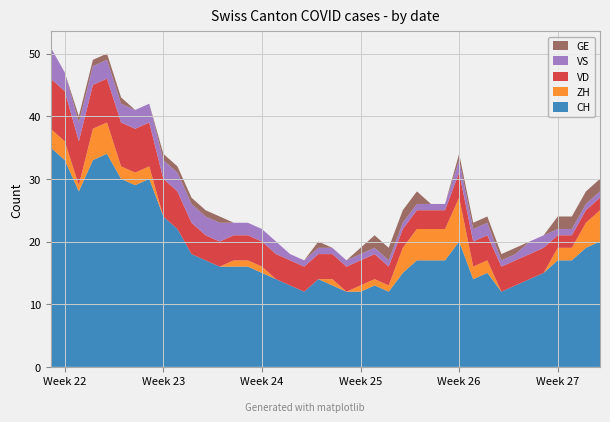

Reading left to right, list all the values displayed in this chart.

CH: 2020-05-31=35	2020-06-01=33	2020-06-02=28	2020-06-03=33	2020-06-04=34	2020-06-05=30	2020-06-06=29	2020-06-07=30	2020-06-08=24	2020-06-09=22	2020-06-10=18	2020-06-11=17	2020-06-12=16	2020-06-13=16	2020-06-14=16	2020-06-15=15	2020-06-16=14	2020-06-17=13	2020-06-18=12	2020-06-19=14	2020-06-20=13	2020-06-21=12	2020-06-22=12	2020-06-23=13	2020-06-24=12	2020-06-25=15	2020-06-26=17	2020-06-27=17	2020-06-28=17	2020-06-29=20	2020-06-30=14	2020-07-01=15	2020-07-02=12	2020-07-03=13	2020-07-04=14	2020-07-05=15	2020-07-06=17	2020-07-07=17	2020-07-08=19	2020-07-09=20
ZH: 2020-05-31=3	2020-06-01=3	2020-06-02=1	2020-06-03=5	2020-06-04=5	2020-06-05=2	2020-06-06=2	2020-06-07=2	2020-06-08=0	2020-06-09=0	2020-06-10=0	2020-06-11=0	2020-06-12=0	2020-06-13=1	2020-06-14=1	2020-06-15=1	2020-06-16=0	2020-06-17=0	2020-06-18=0	2020-06-19=0	2020-06-20=1	2020-06-21=0	2020-06-22=1	2020-06-23=1	2020-06-24=1	2020-06-25=4	2020-06-26=5	2020-06-27=5	2020-06-28=5	2020-06-29=7	2020-06-30=2	2020-07-01=2	2020-07-02=0	2020-07-03=0	2020-07-04=0	2020-07-05=0	2020-07-06=2	2020-07-07=2	2020-07-08=4	2020-07-09=5
VD: 2020-05-31=8	2020-06-01=8	2020-06-02=7	2020-06-03=7	2020-06-04=7	2020-06-05=7	2020-06-06=7	2020-06-07=7	2020-06-08=6	2020-06-09=6	2020-06-10=5	2020-06-11=4	2020-06-12=4	2020-06-13=4	2020-06-14=4	2020-06-15=4	2020-06-16=4	2020-06-17=4	2020-06-18=4	2020-06-19=4	2020-06-20=4	2020-06-21=4	2020-06-22=4	2020-06-23=4	2020-06-24=3	2020-06-25=3	2020-06-26=3	2020-06-27=3	2020-06-28=3	2020-06-29=4	2020-06-30=4	2020-07-01=4	2020-07-02=4	2020-07-03=4	2020-07-04=4	2020-07-05=4	2020-07-06=2	2020-07-07=2	2020-07-08=2	2020-07-09=2
VS: 2020-05-31=5	2020-06-01=3	2020-06-02=3	2020-06-03=3	2020-06-04=3	2020-06-05=3	2020-06-06=3	2020-06-07=3	2020-06-08=3	2020-06-09=3	2020-06-10=3	2020-06-11=3	2020-06-12=3	2020-06-13=2	2020-06-14=2	2020-06-15=2	2020-06-16=2	2020-06-17=1	2020-06-18=1	2020-06-19=1	2020-06-20=1	2020-06-21=1	2020-06-22=1	2020-06-23=1	2020-06-24=1	2020-06-25=1	2020-06-26=1	2020-06-27=1	2020-06-28=1	2020-06-29=2	2020-06-30=2	2020-07-01=2	2020-07-02=1	2020-07-03=1	2020-07-04=2	2020-07-05=2	2020-07-06=1	2020-07-07=1	2020-07-08=1	2020-07-09=1
GE: 2020-05-31=0	2020-06-01=0	2020-06-02=1	2020-06-03=1	2020-06-04=1	2020-06-05=1	2020-06-06=0	2020-06-07=0	2020-06-08=1	2020-06-09=1	2020-06-10=1	2020-06-11=1	2020-06-12=1	2020-06-13=0	2020-06-14=0	2020-06-15=0	2020-06-16=0	2020-06-17=0	2020-06-18=0	2020-06-19=1	2020-06-20=0	2020-06-21=0	2020-06-22=1	2020-06-23=2	2020-06-24=2	2020-06-25=2	2020-06-26=2	2020-06-27=0	2020-06-28=0	2020-06-29=1	2020-06-30=1	2020-07-01=1	2020-07-02=1	2020-07-03=1	2020-07-04=0	2020-07-05=0	2020-07-06=2	2020-07-07=2	2020-07-08=2	2020-07-09=2